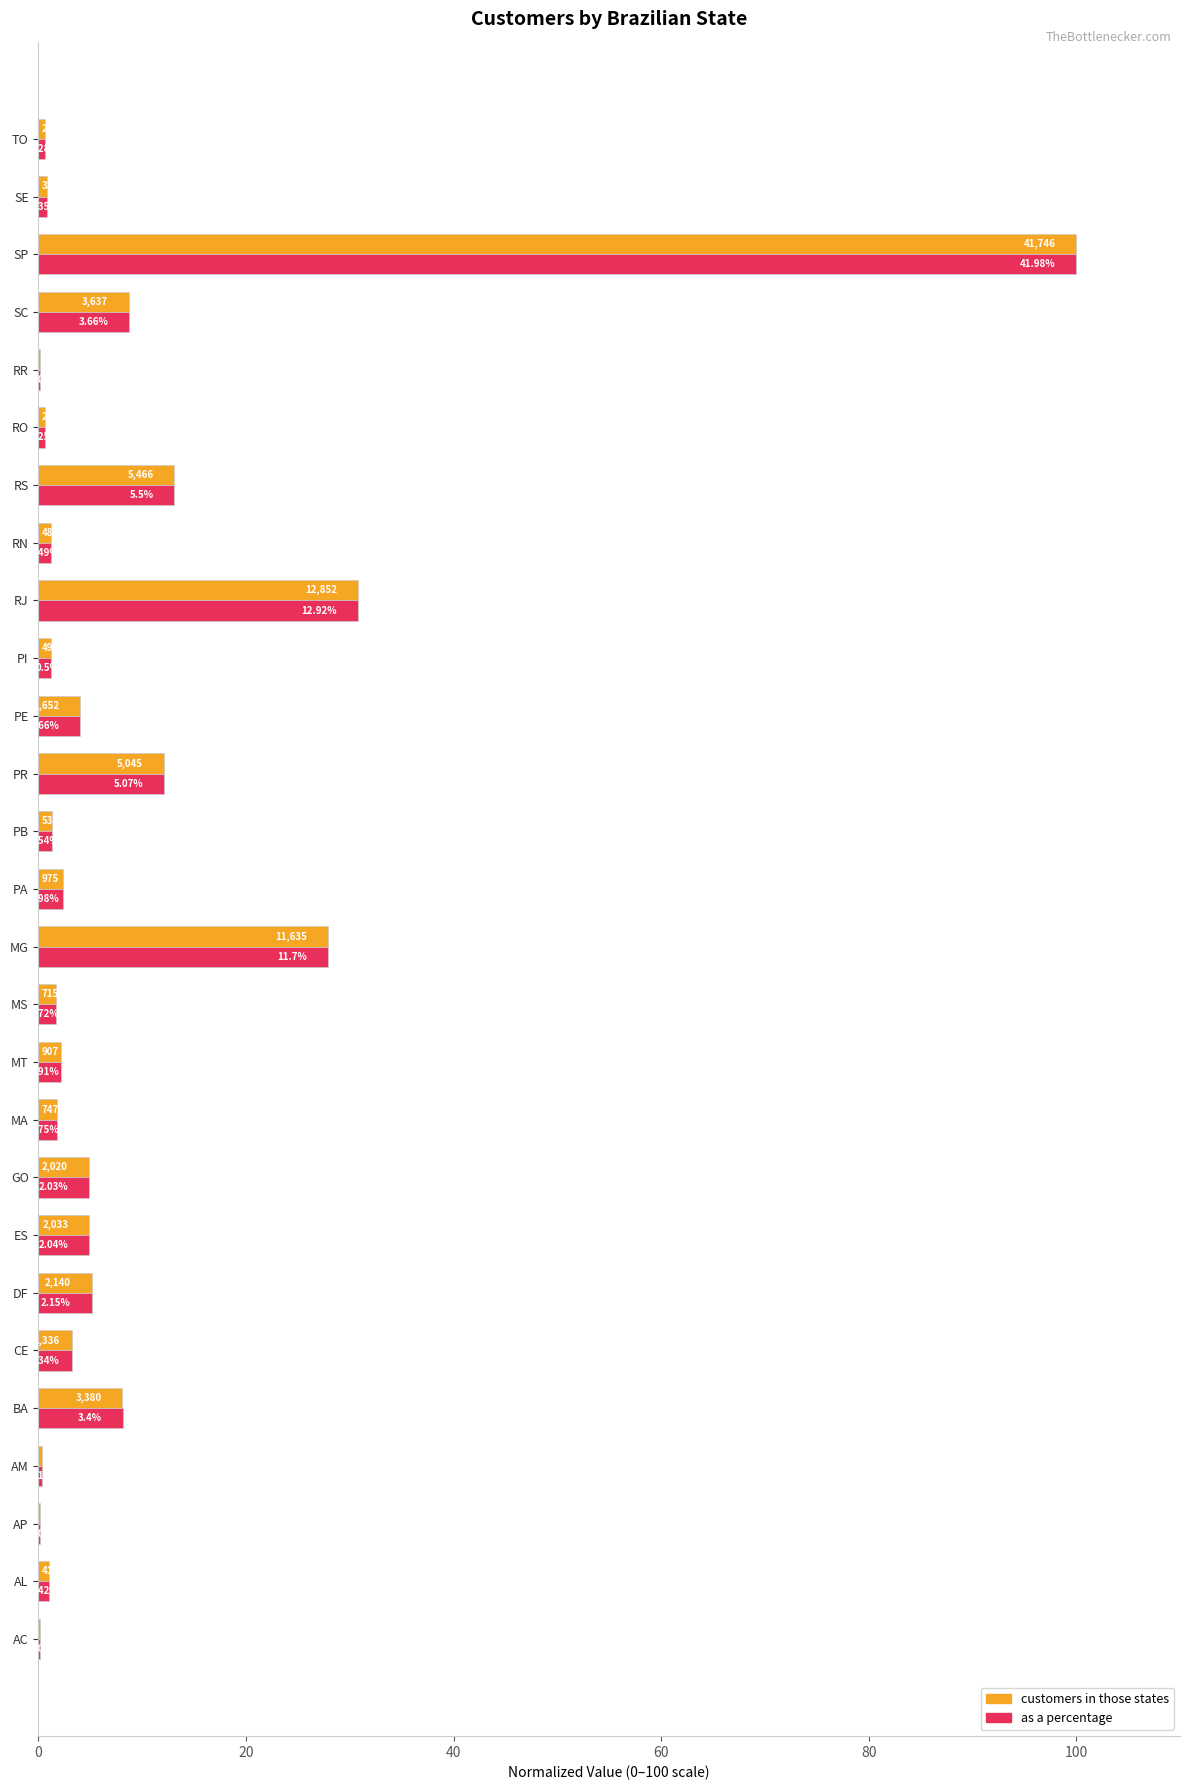

Which series has the largest range (max minus min)?

customers in those states